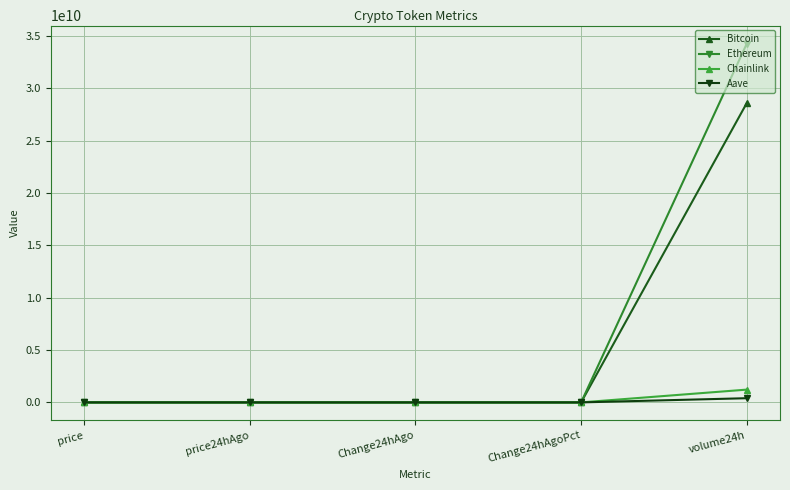

What is the difference between the maximum and minimum values in the Bitcoin series?

28593285717.0